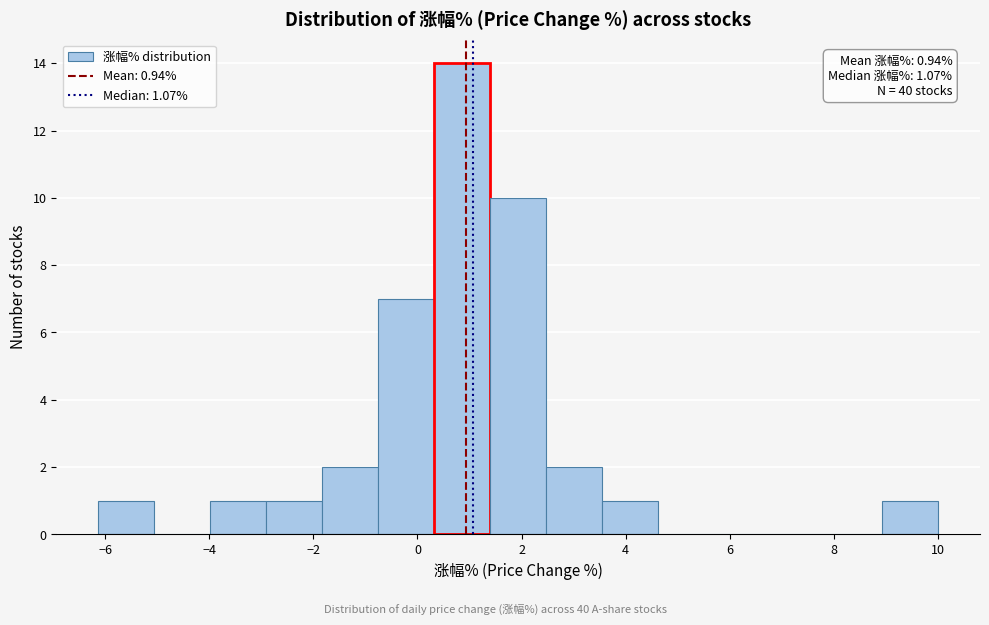

Which range on the x-axis has the tallest bar?

0.4 to 1.4